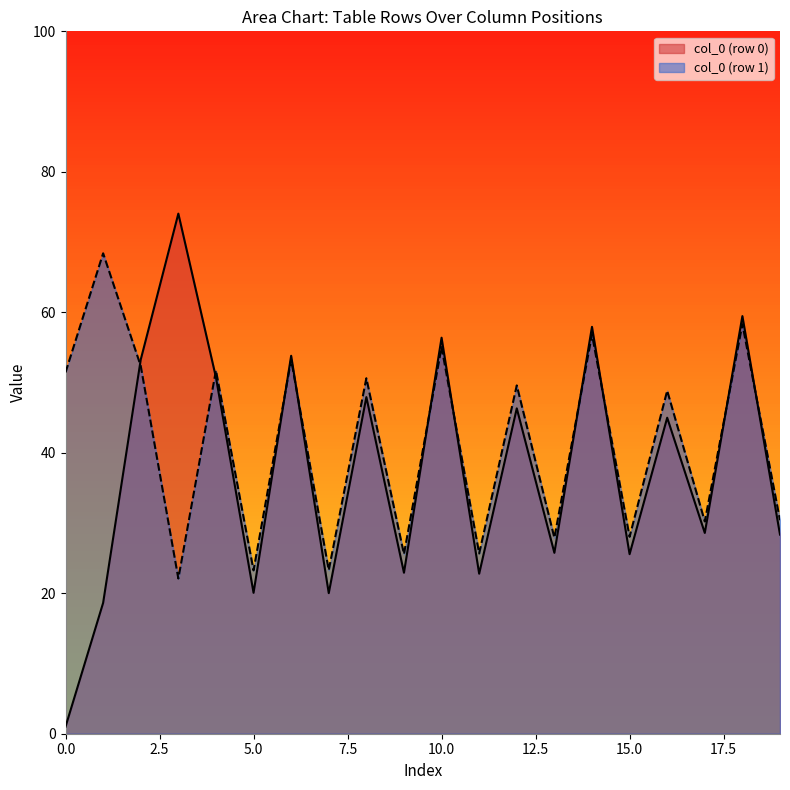

What is the total value across all series at 15.0?

53.6